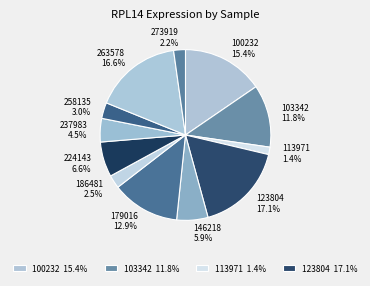

What is the smallest slice in the pie chart?

113971